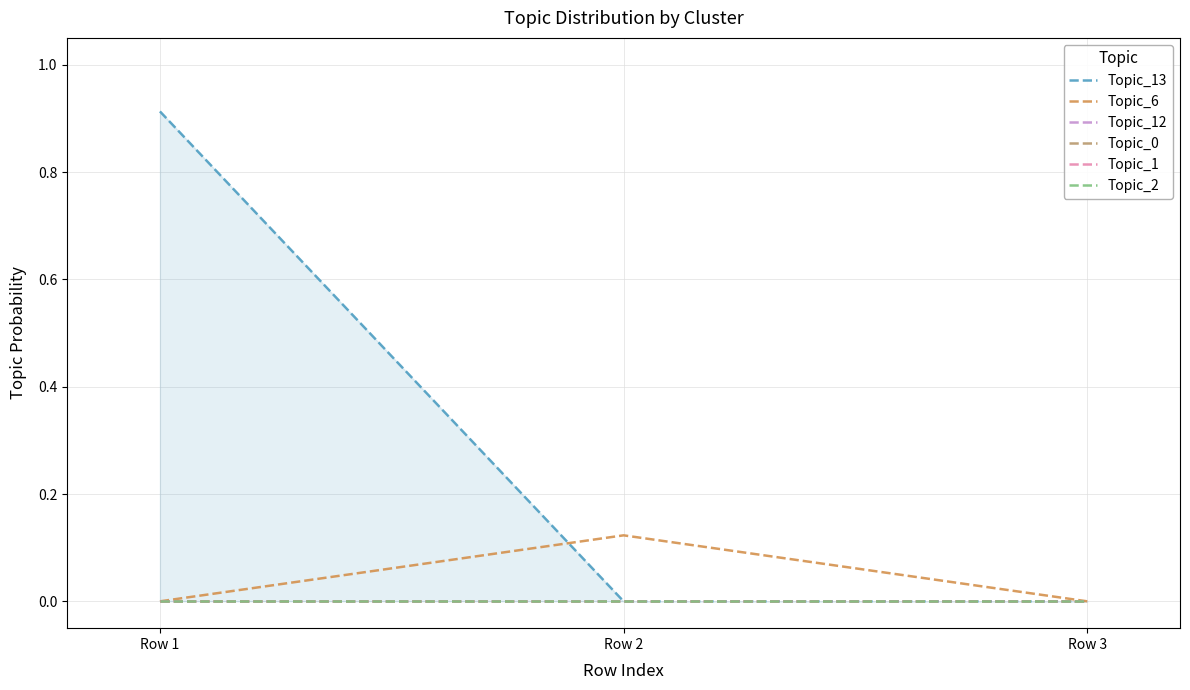

What are all the series names shown in the legend?

Topic_13, Topic_6, Topic_12, Topic_0, Topic_1, Topic_2